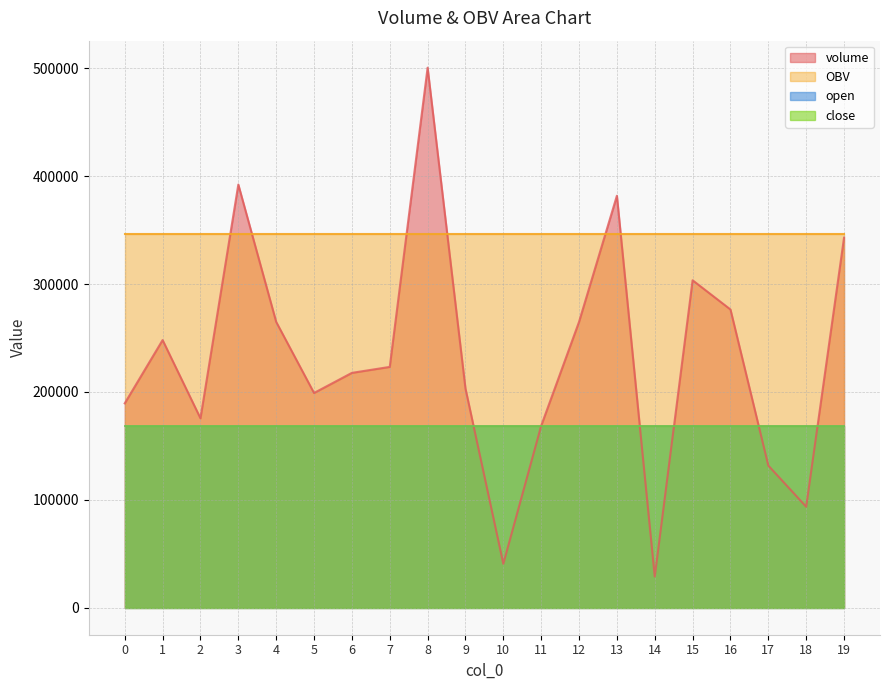

At which label is volume closest to 264732?

4